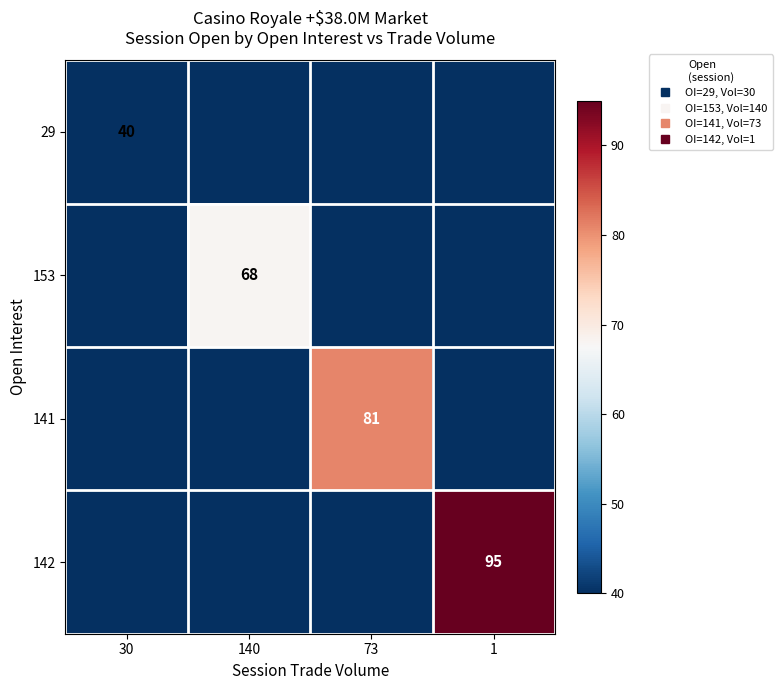

Which category has the lowest value in the 141 series?

30